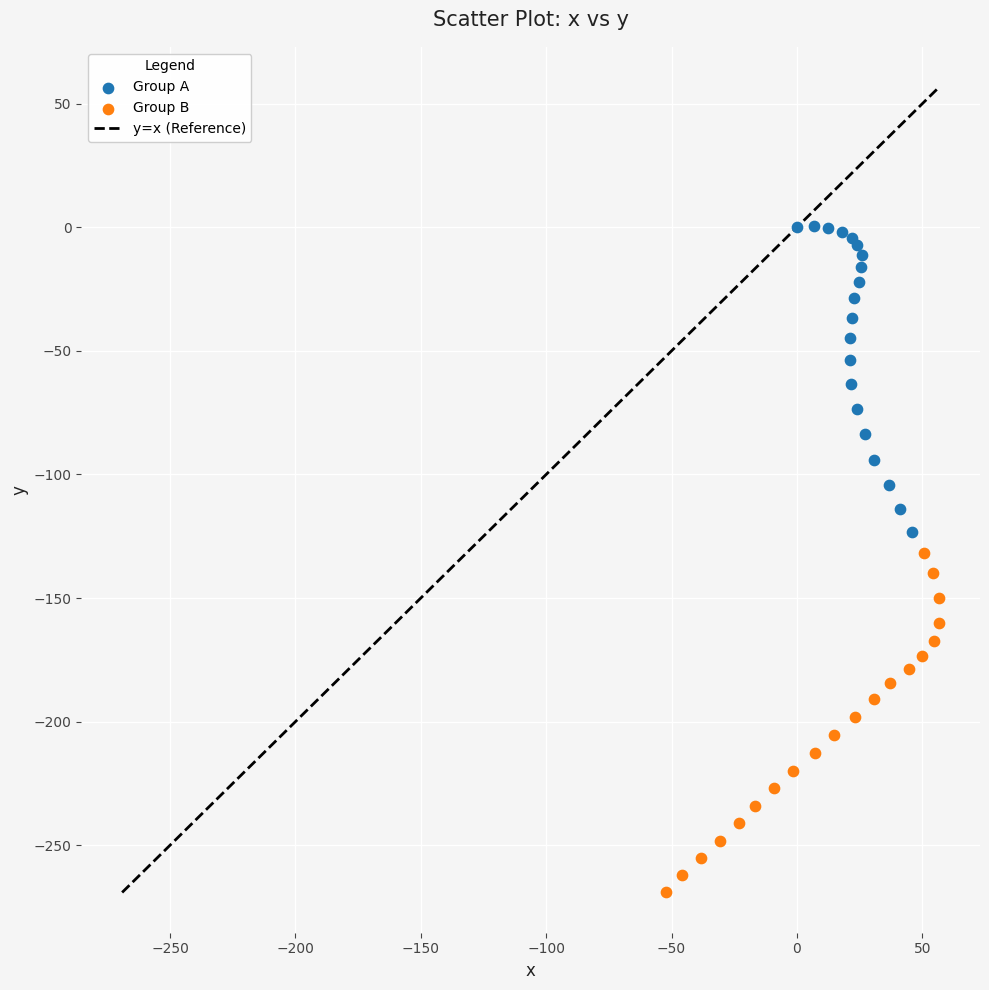

Which series reaches the minimum Y coordinate?

Group B